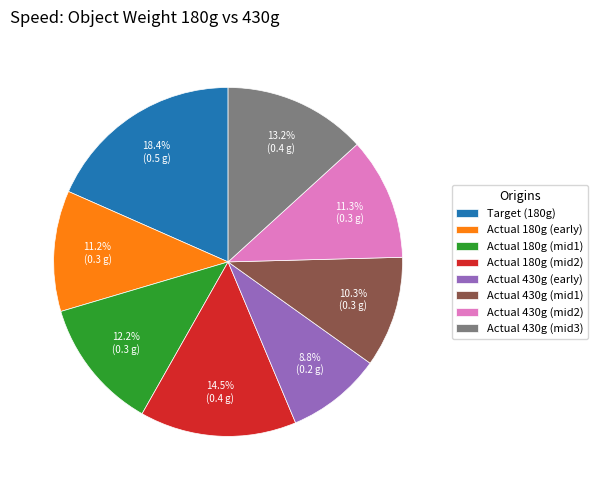

Is Target (180g) the majority of the pie?

No